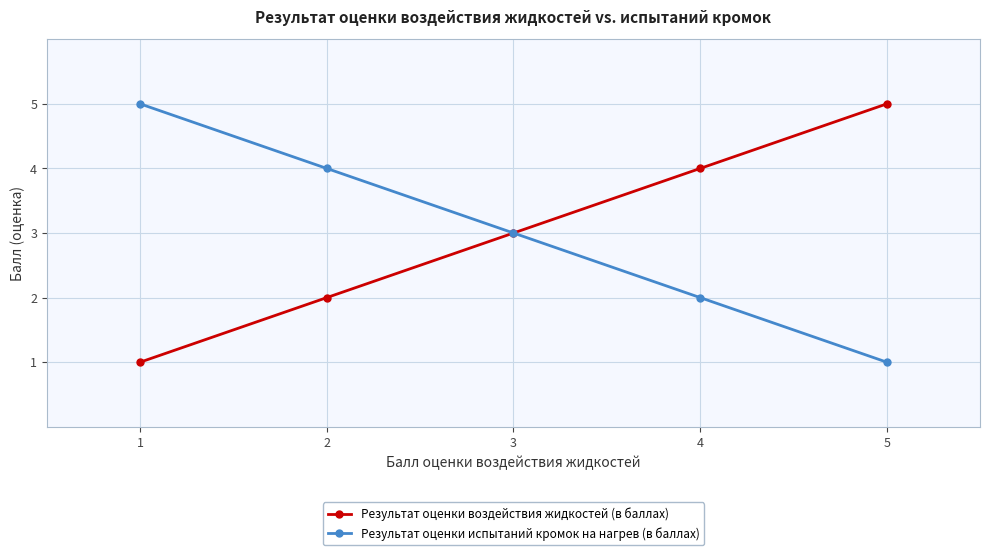

List the labels in order of Результат оценки испытаний кромок на нагрев (в баллах) value, smallest first.

5, 4, 3, 2, 1